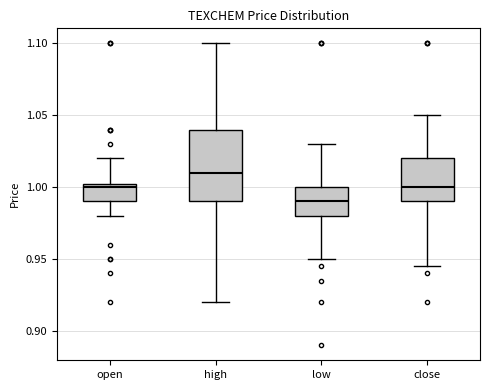

Where does the upper whisker of the box for close end on the y-axis? The values are not printed on the chart, so give them approximately, as read against the axis.

1.050